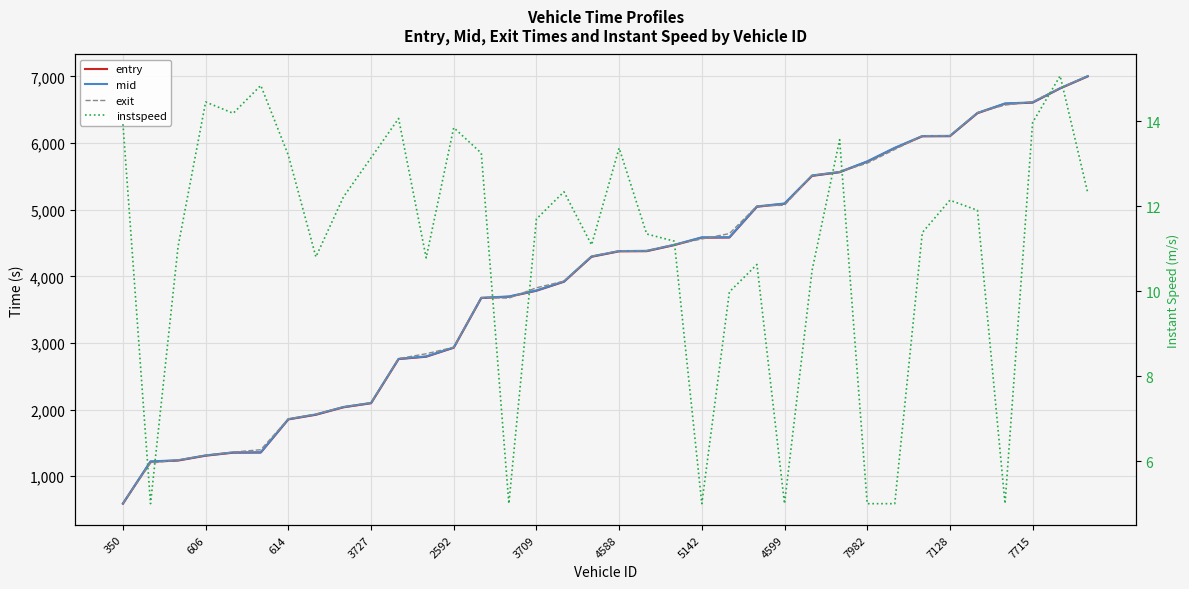

True or false: instspeed and mid intersect in this chart.

False